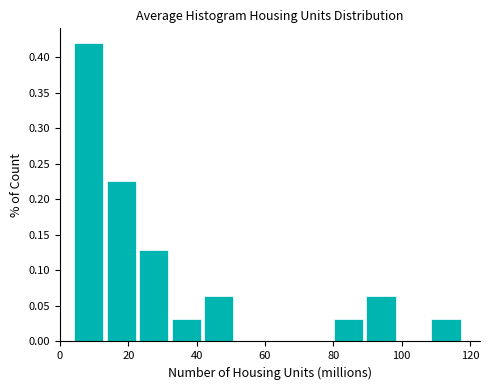

Reading left to right, list every bar in this chart as the range it spans on the x-axis followed by its height. Neither the bar edges nor the heights are printed on the chart, so give them approximately, as read against the axes.

4 to 14: 0.420
14 to 24: 0.225
24 to 32: 0.130
32 to 42: 0.030
42 to 52: 0.065
52 to 62: 0
62 to 70: 0
70 to 80: 0
80 to 90: 0.030
90 to 100: 0.065
100 to 108: 0
108 to 118: 0.030